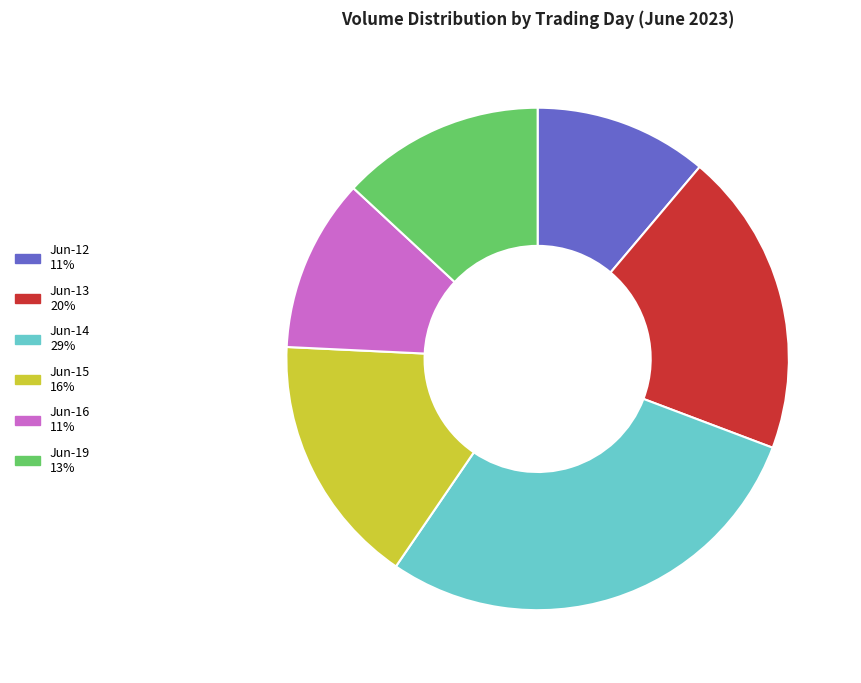

Does any single category account for the majority?

No